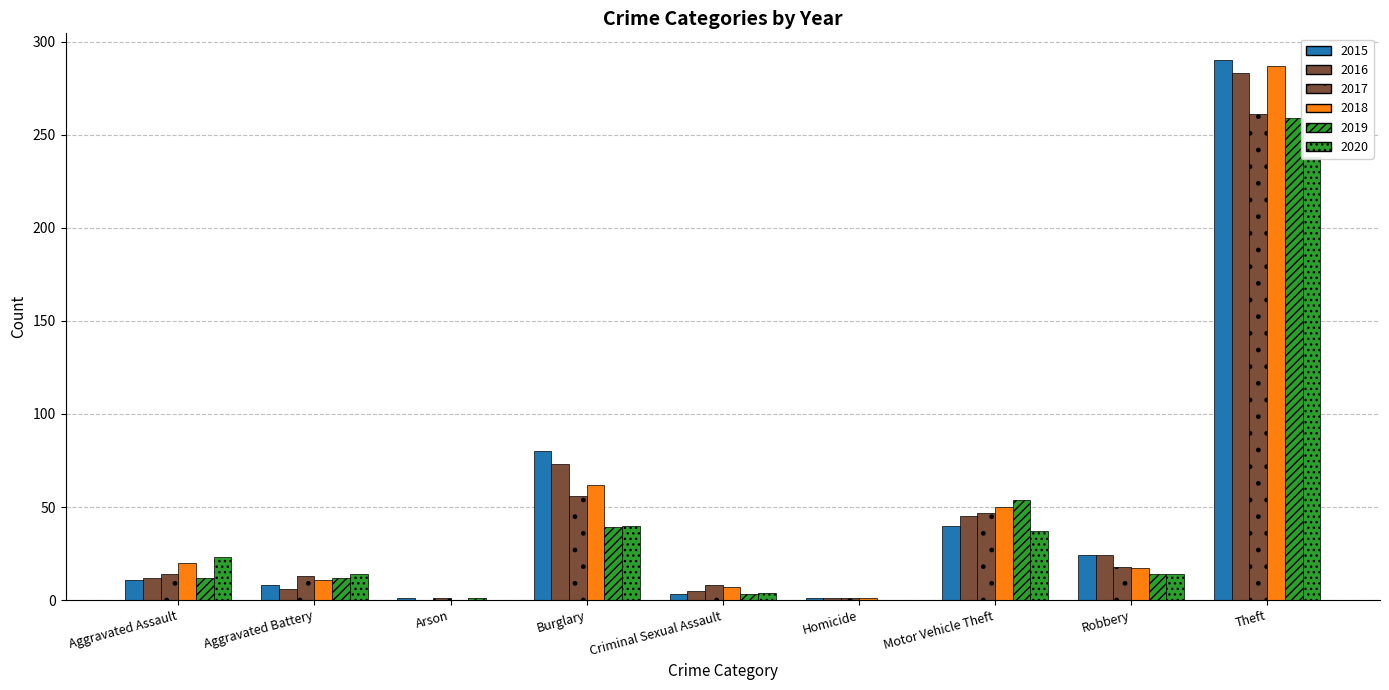

Is it true that 2015 equals 490 at Theft?

False